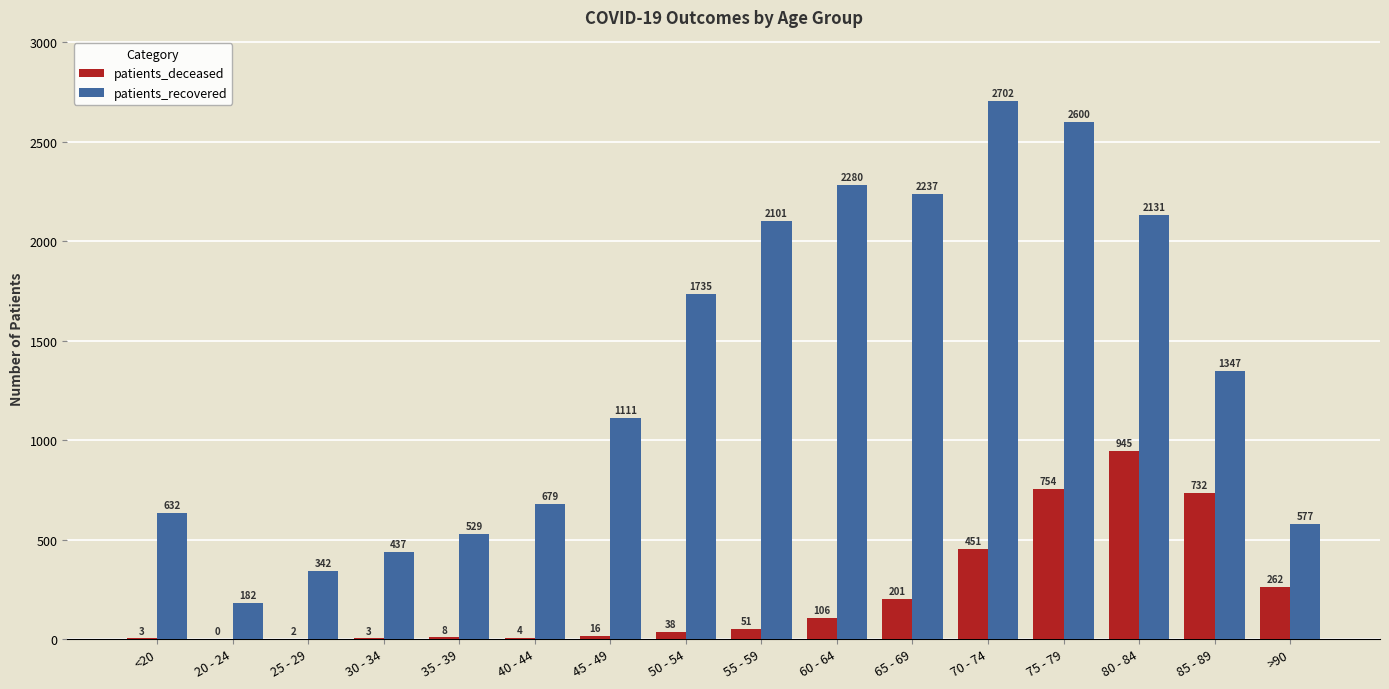

Reading left to right, what are all the values shown in this chart?

patients_deceased: <20=3	20 - 24=0	25 - 29=2	30 - 34=3	35 - 39=8	40 - 44=4	45 - 49=16	50 - 54=38	55 - 59=51	60 - 64=106	65 - 69=201	70 - 74=451	75 - 79=754	80 - 84=945	85 - 89=732	>90=262
patients_recovered: <20=632	20 - 24=182	25 - 29=342	30 - 34=437	35 - 39=529	40 - 44=679	45 - 49=1111	50 - 54=1735	55 - 59=2101	60 - 64=2280	65 - 69=2237	70 - 74=2702	75 - 79=2600	80 - 84=2131	85 - 89=1347	>90=577